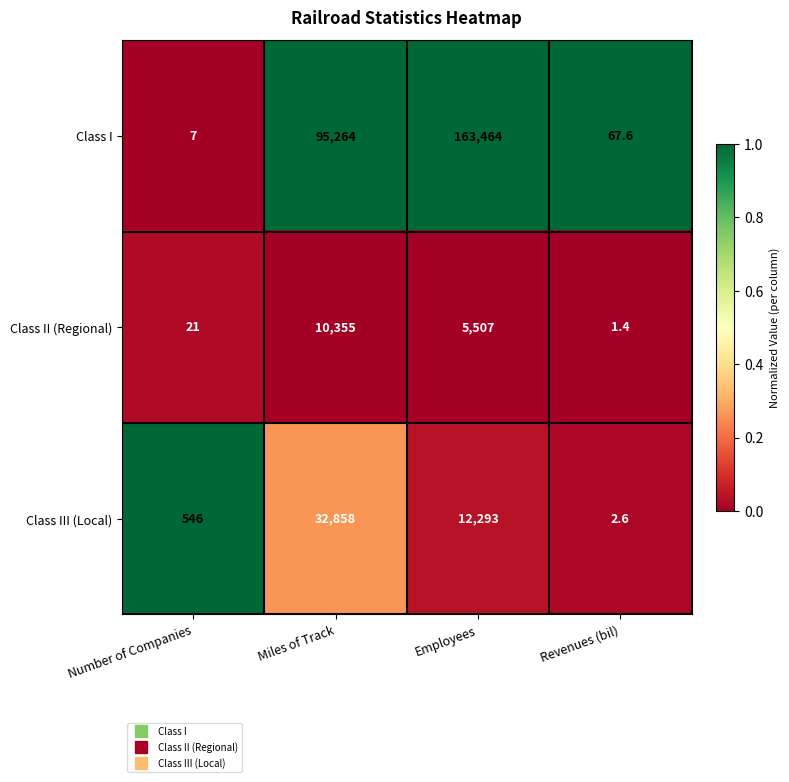

What is the spread (max minus min) of values at Number of Companies?

539.0